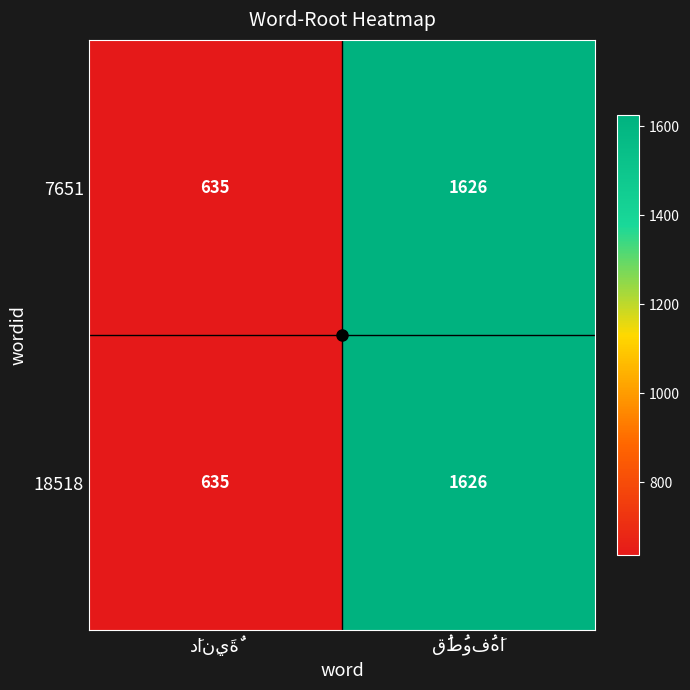

What is the highest value of the 18518 series?

1626